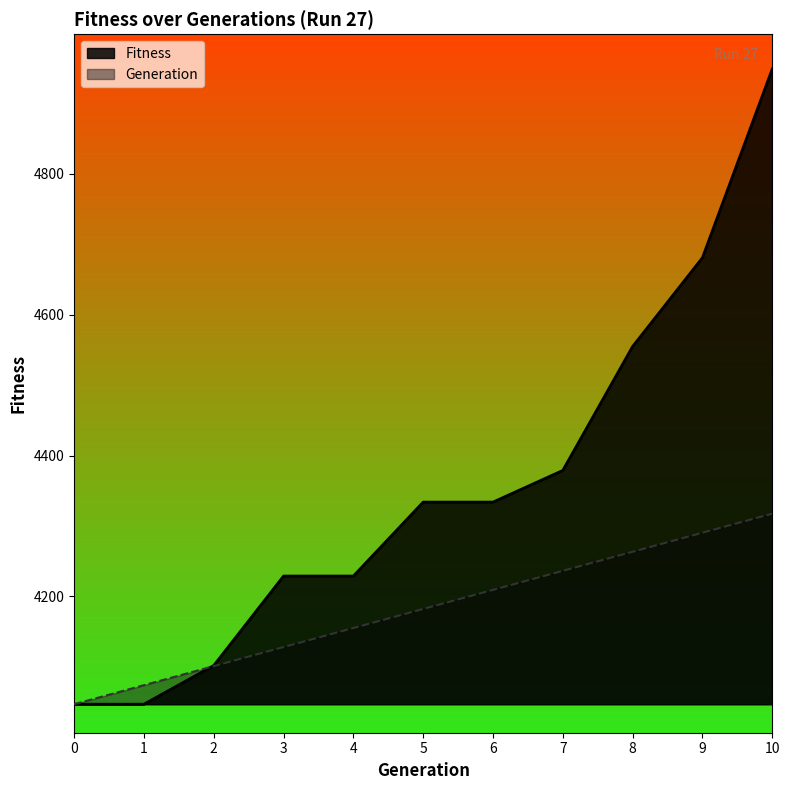

The Fitness series shows 6207.3 at 7. True or false?

False